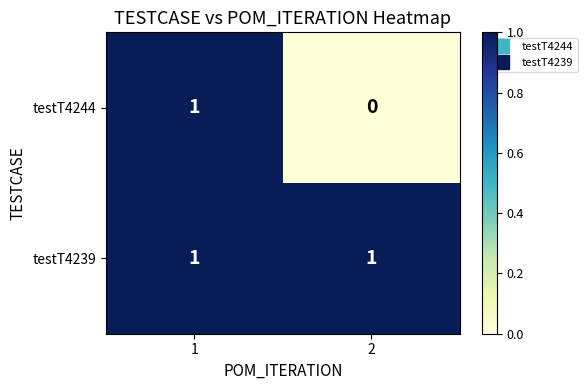

True or false: testT4244 has a value of 0 at 2.

True